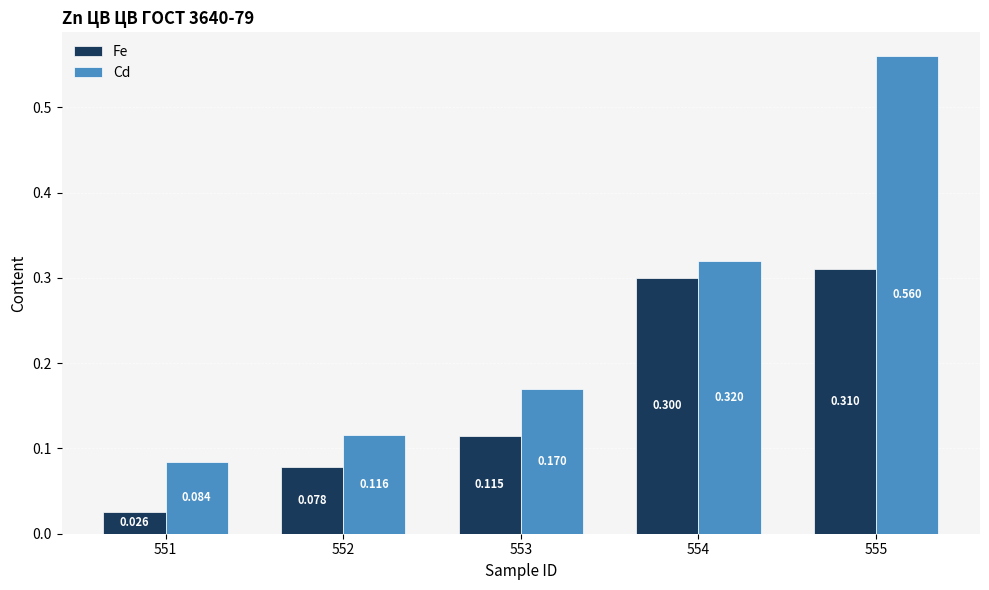

The Cd series shows 0.3 at 554. True or false?

True